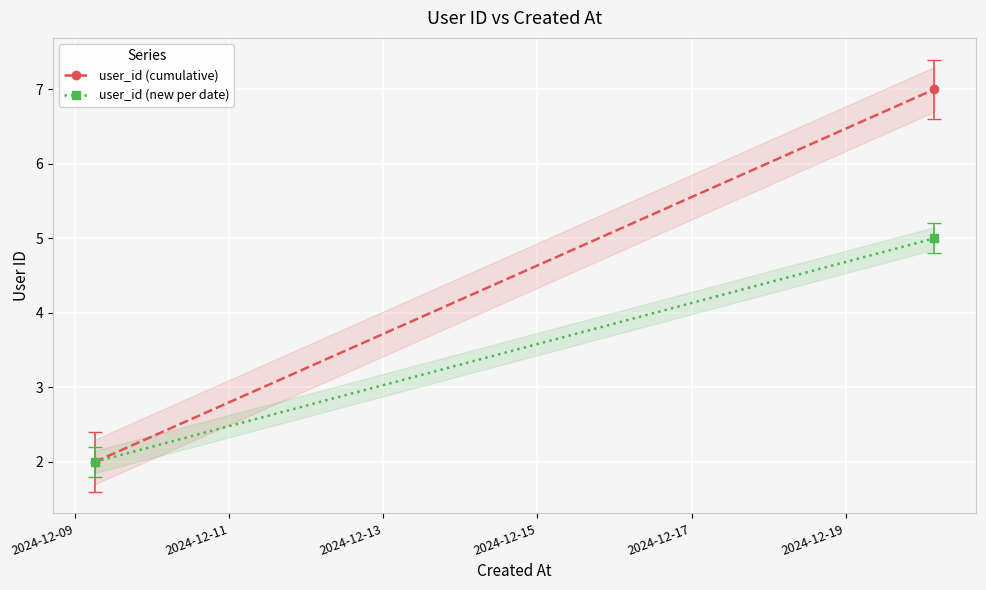

Which series has the largest total across all categories?

user_id (cumulative)